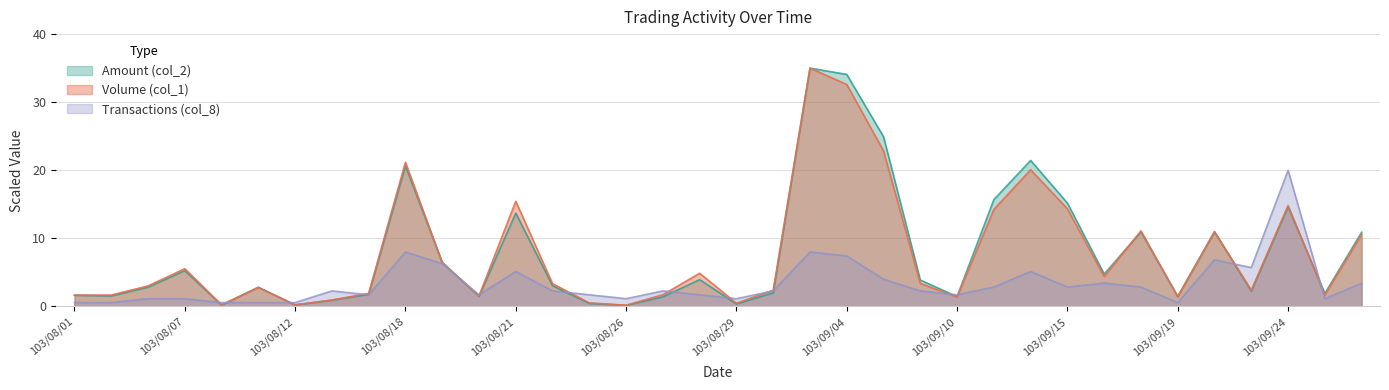

Rank the series by their maximum value, from lowest to highest.

Transactions (col_8), Volume (col_1, 万), Amount (col_2, 万)